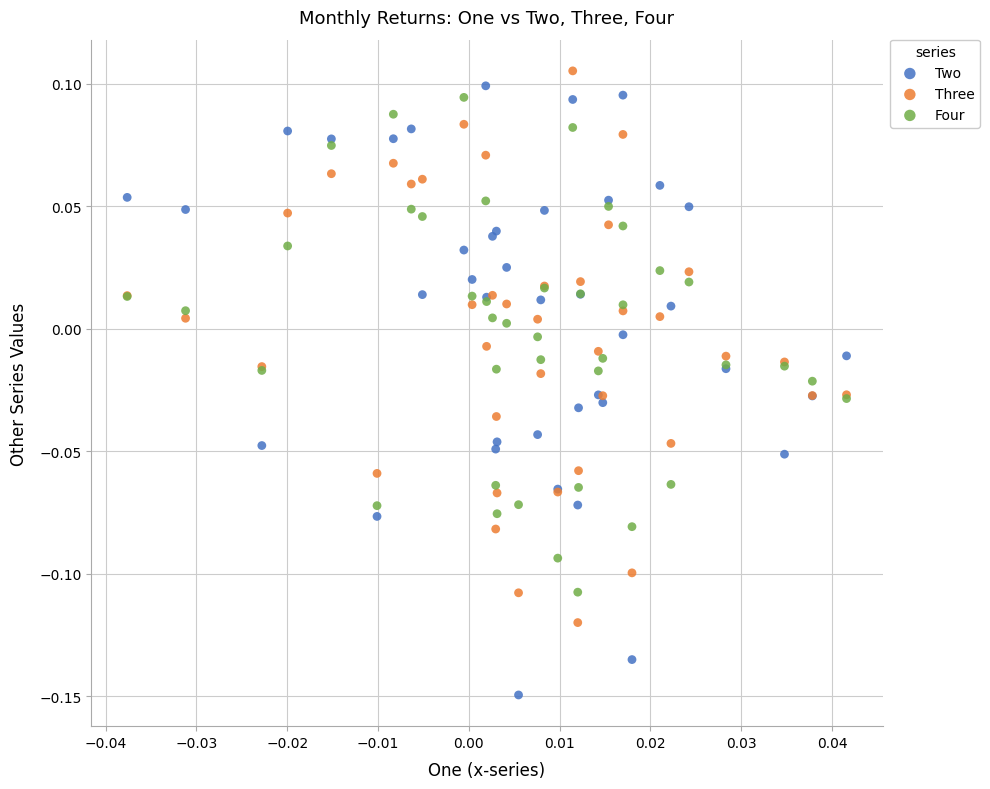

Which series has the largest Y range (max minus min)?

Two